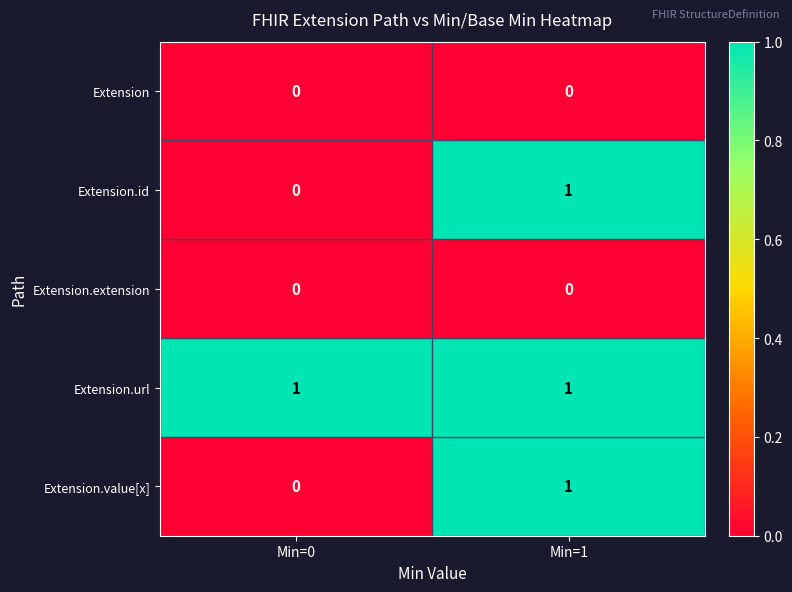

Reading left to right, transcribe all the data shown in this chart.

Extension: Min=0=0	Min=1=0
Extension.id: Min=0=0	Min=1=1
Extension.extension: Min=0=0	Min=1=0
Extension.url: Min=0=1	Min=1=1
Extension.value[x]: Min=0=0	Min=1=1